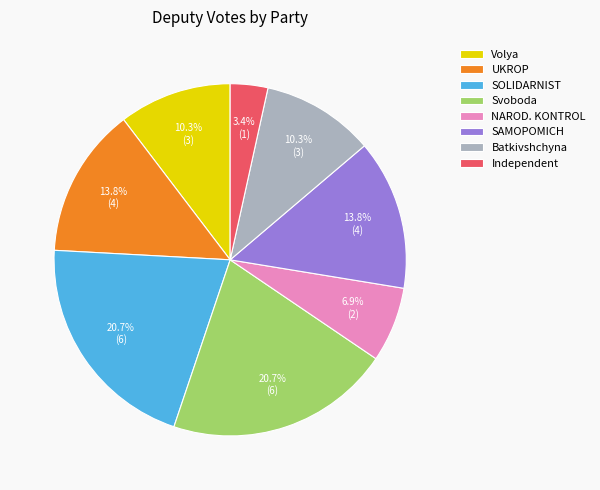

Between SOLIDARNIST and Independent, which is larger?

SOLIDARNIST